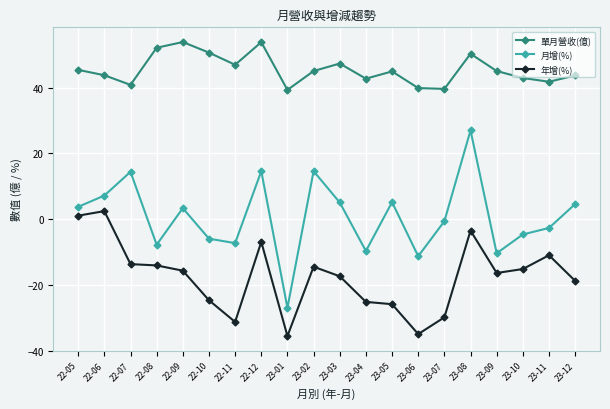

What is the label of the 7th point from the right?

23-06